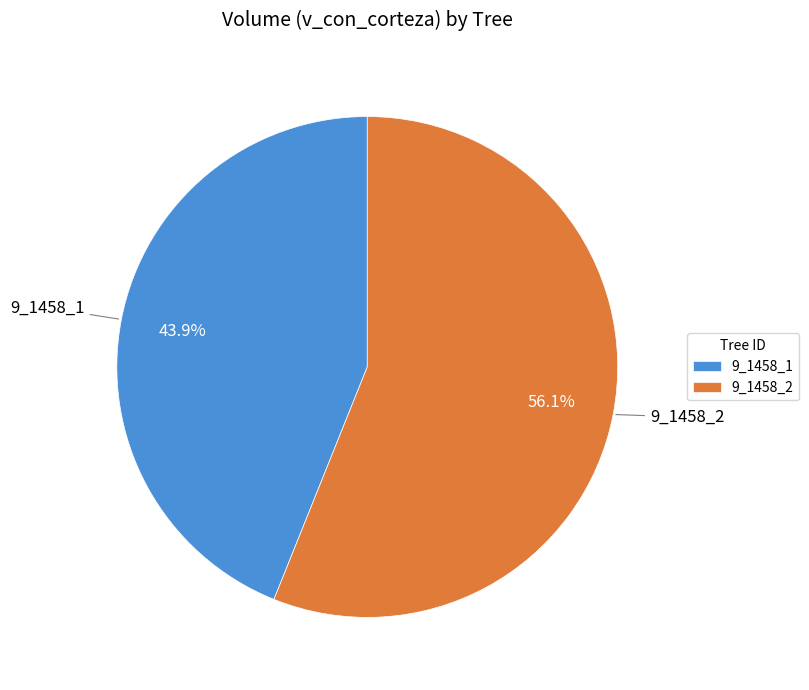

The 9_1458_2 slice represents 50% of the pie. True or false?

False